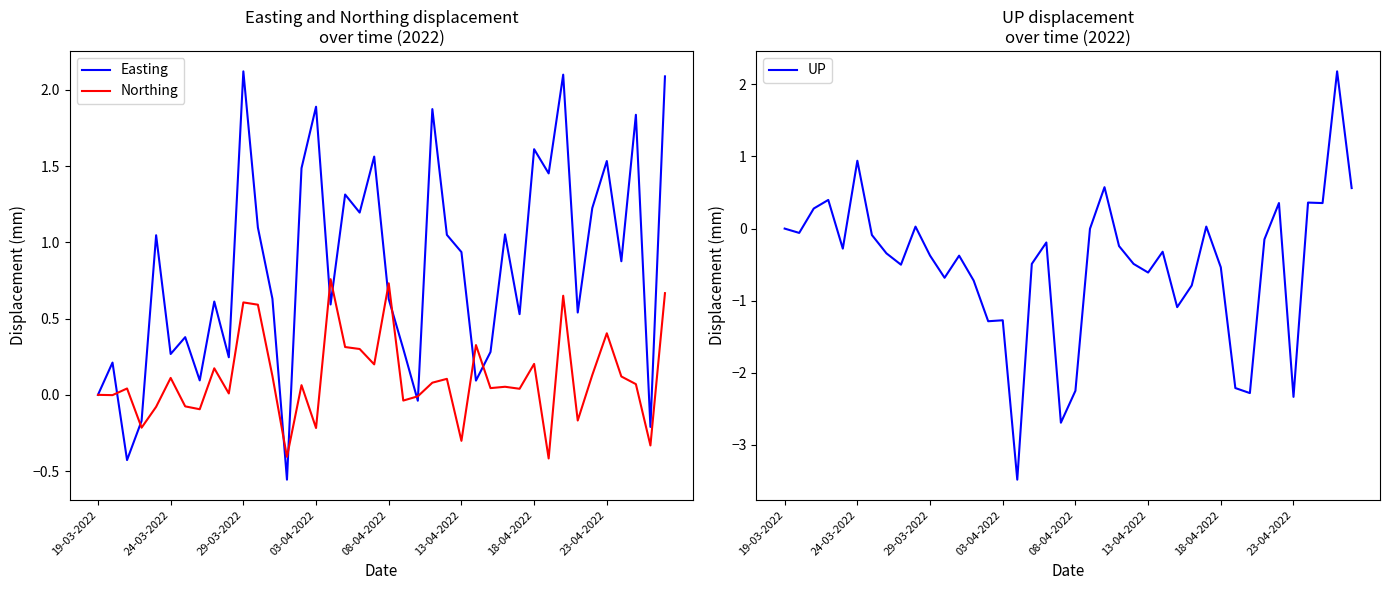

Rank the series at 19 from highest to lowest value.

Easting, Northing, UP